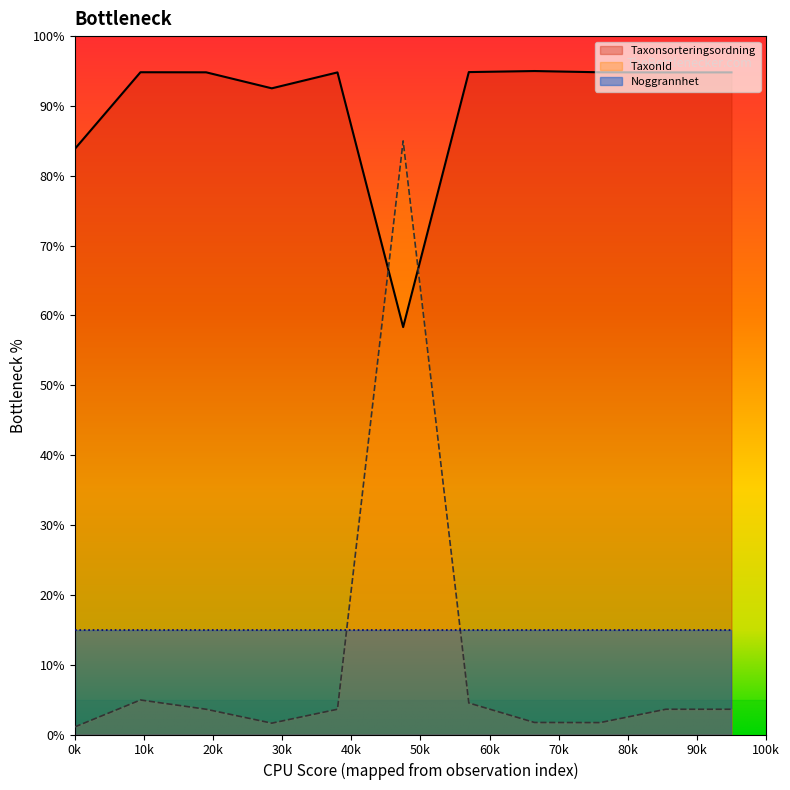

Which series has the widest spread of values?

TaxonId